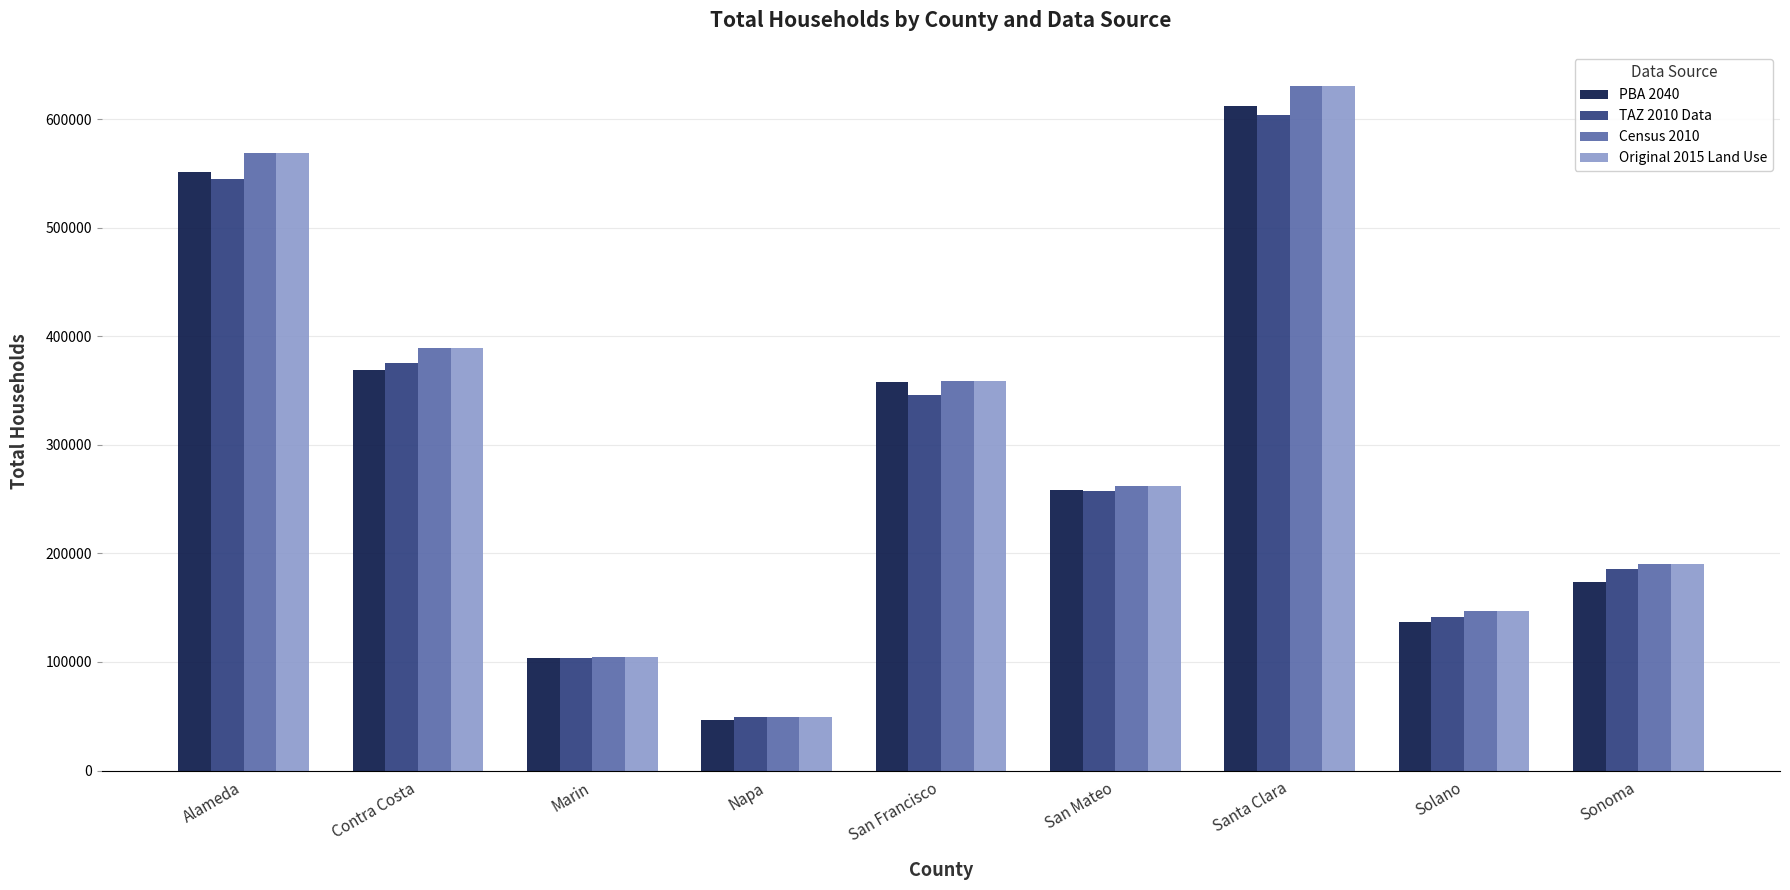

The value of Census 2010 at Alameda is 818098. True or false?

False